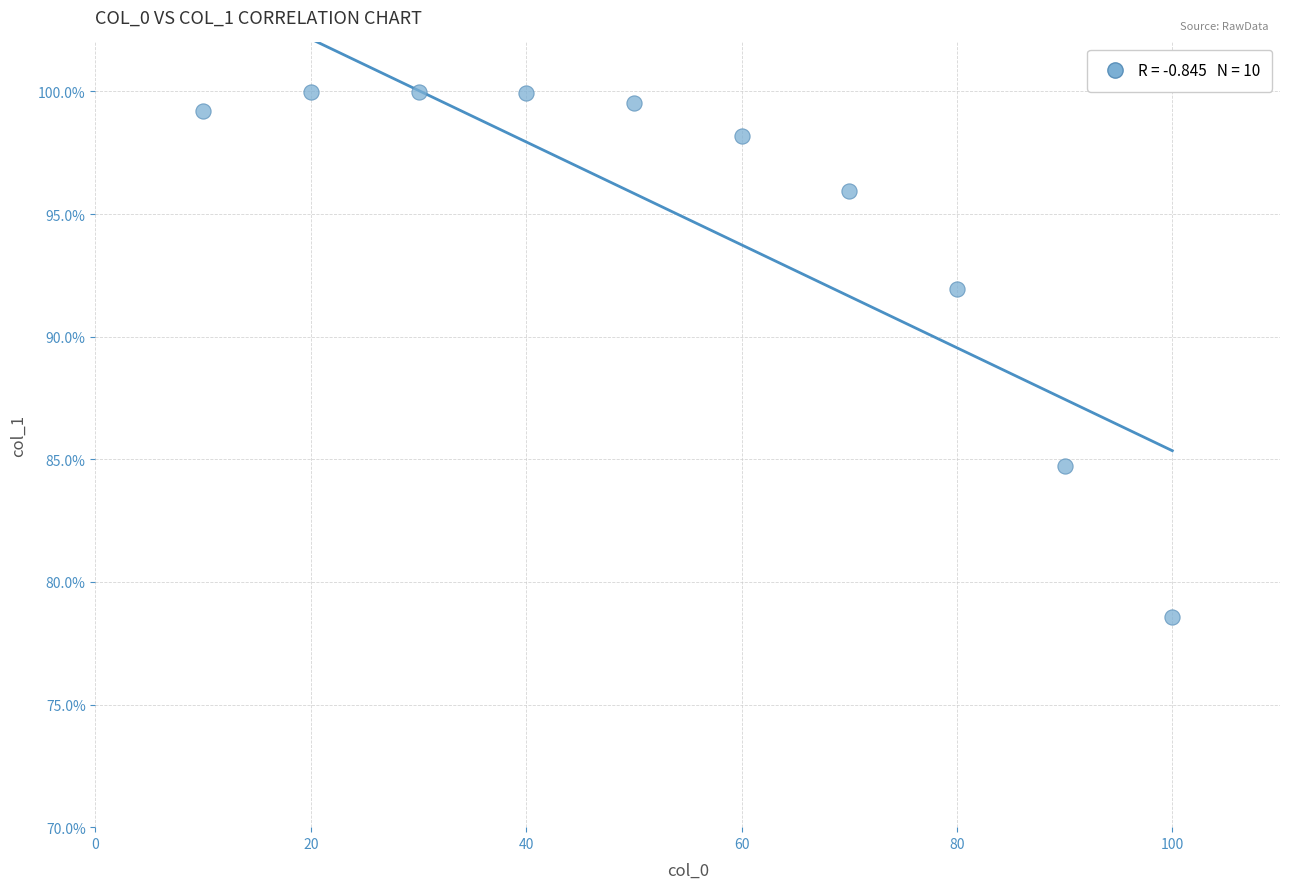

What is the range of X values (max minus min)?

90.0